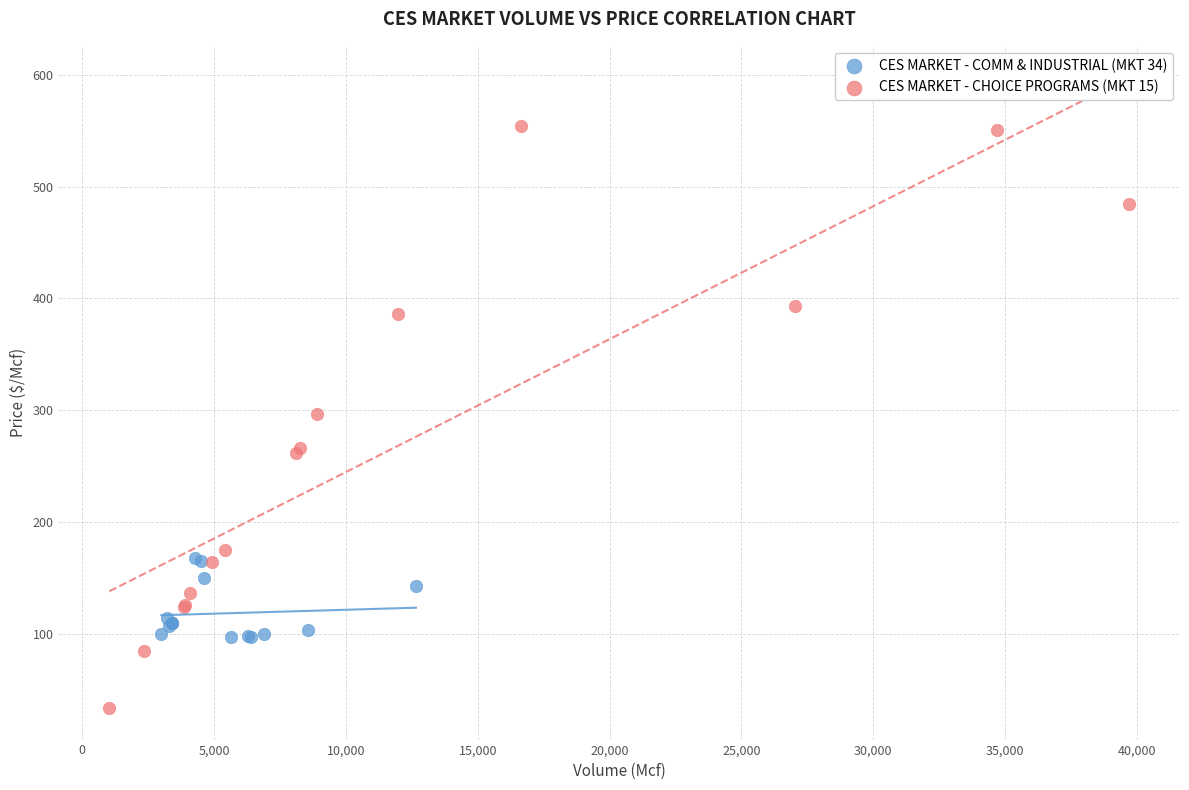

What are all the series names shown in the legend?

CES MARKET - COMM & INDUSTRIAL (MKT 34), CES MARKET - CHOICE PROGRAMS (MKT 15)